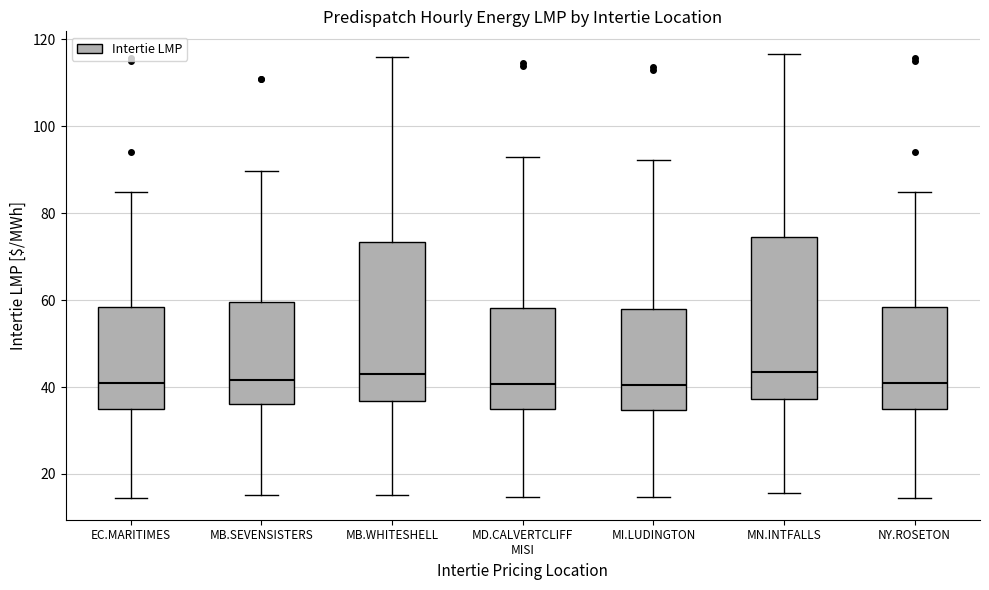

Where does the upper whisker of the box for MB.SEVENSISTERS end on the y-axis? The values are not printed on the chart, so give them approximately, as read against the axis.

90